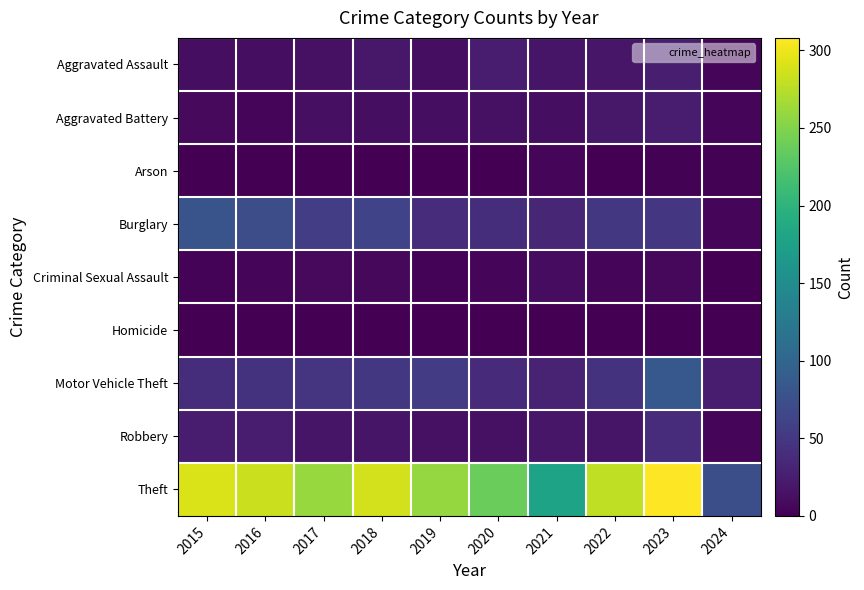

Between 2015 and 2022, which series saw the biggest shift?

Burglary